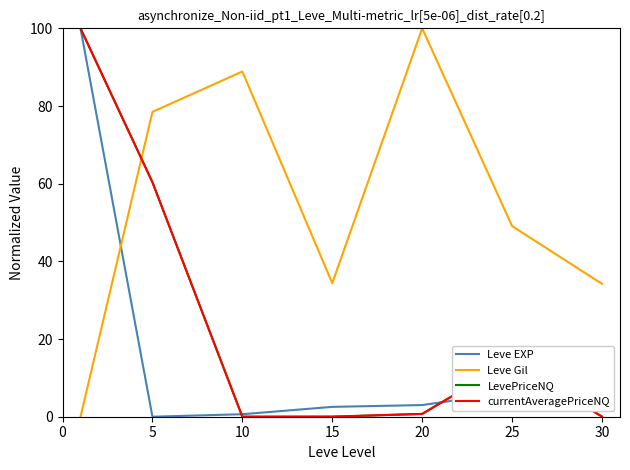

Which series ends up on top after the final intersection of Leve Gil and LevePriceNQ?

Leve Gil